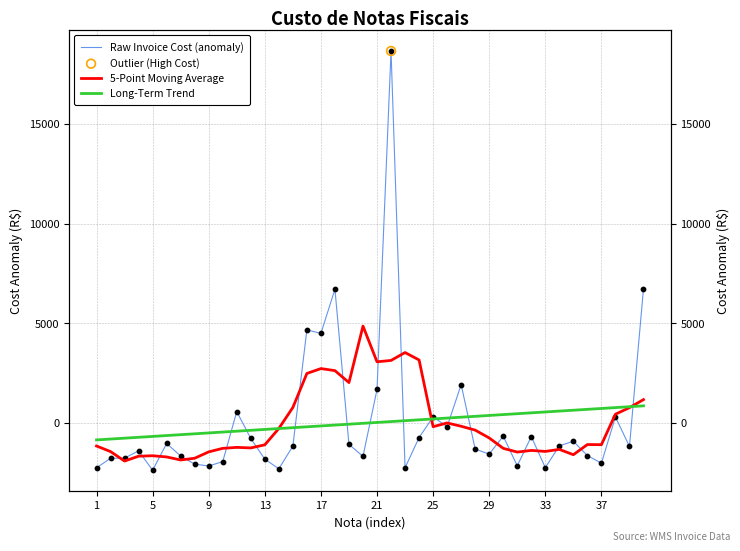

What are all the series names shown in the legend?

Raw Invoice Cost (anomaly), 5-Point Moving Average, Long-Term Trend